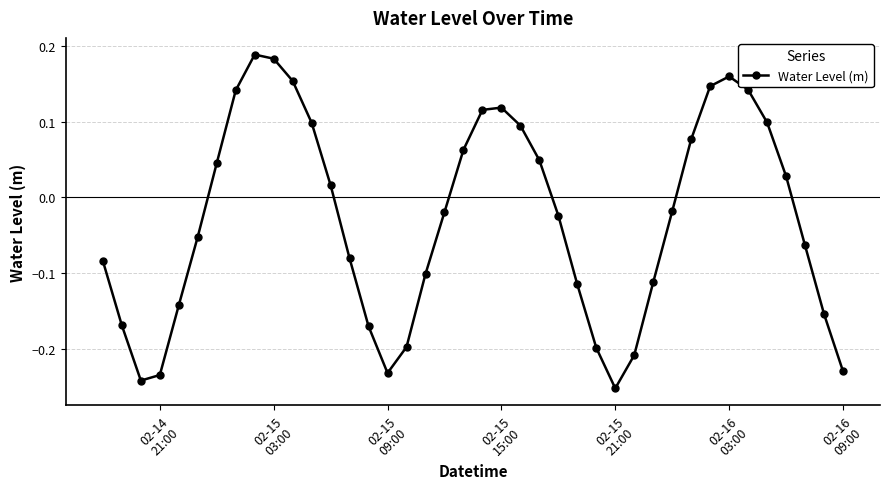

How many points are higher than both their immediate neighbors (excluding endpoints)?

3